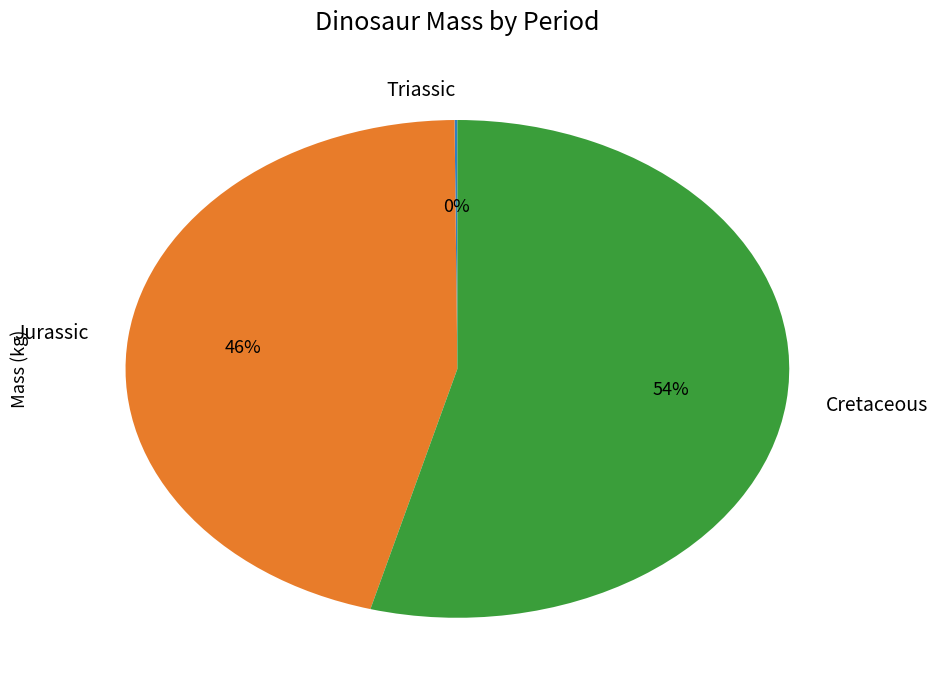

True or false: Jurassic accounts for 46% of the total.

True